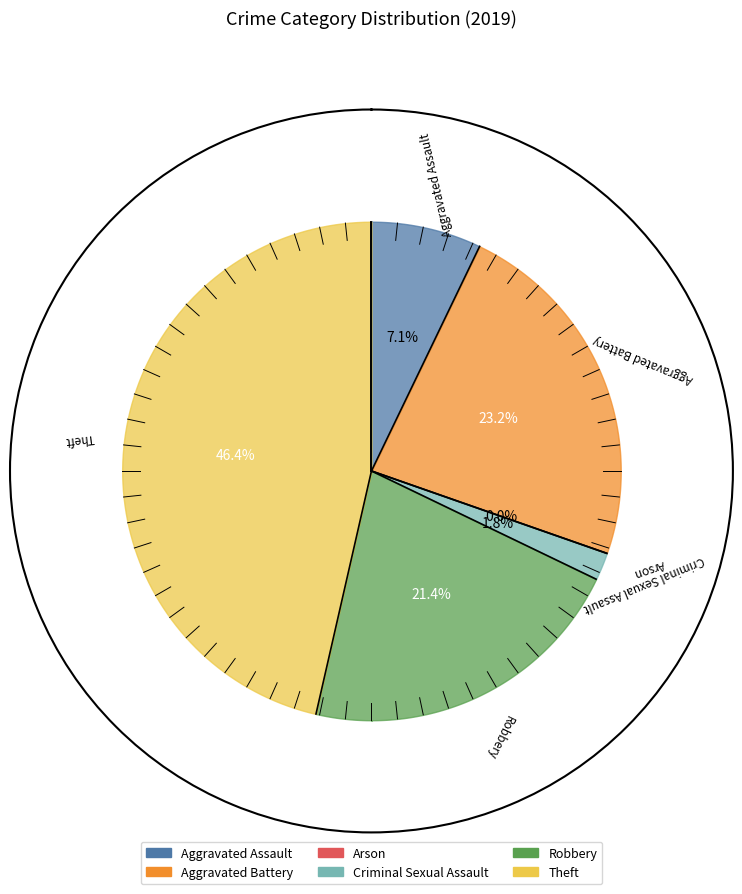

How much of the chart is everything except Criminal Sexual Assault?

98.2%